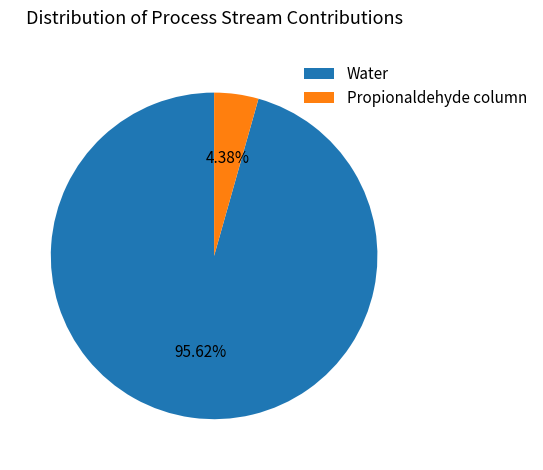

Does Propionaldehyde column represent more than half of the total?

No